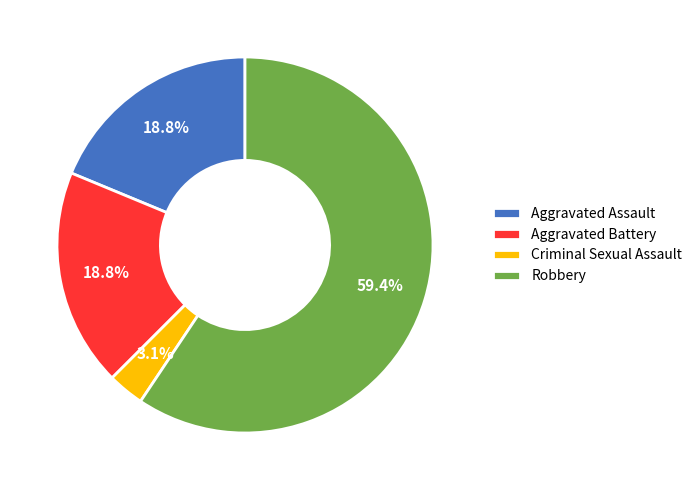

Which slice is the smallest?

Criminal Sexual Assault